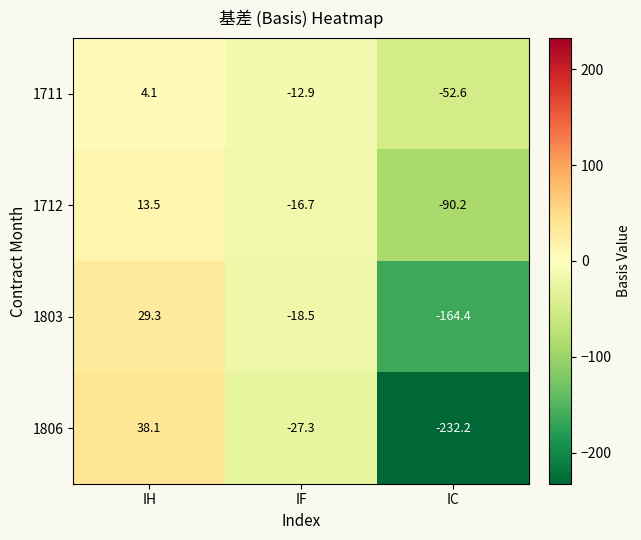

Reading left to right, transcribe all the data shown in this chart.

1711: 4.1	-12.9	-52.6
1712: 13.5	-16.7	-90.2
1803: 29.3	-18.5	-164.4
1806: 38.1	-27.3	-232.2